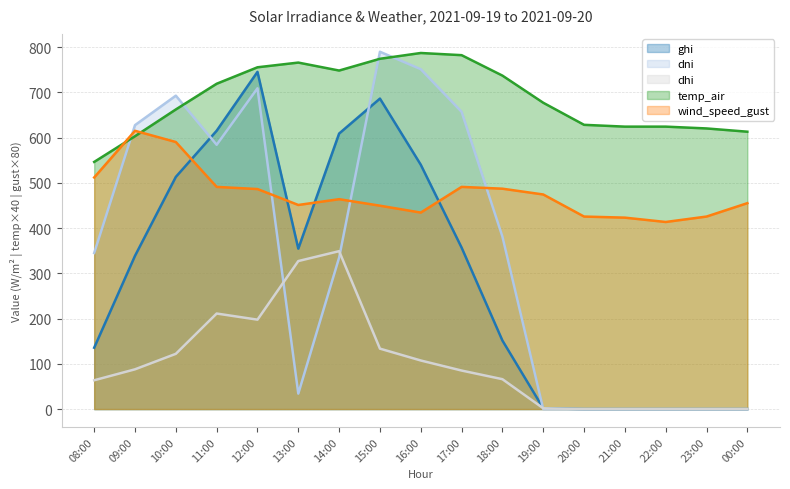

Is it true that temp_air equals 840.7 at 23:00?

False